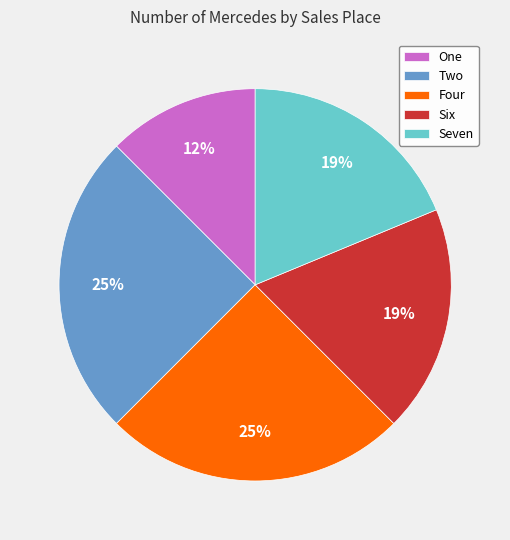

Is the sum of Seven and Six greater than half?

No